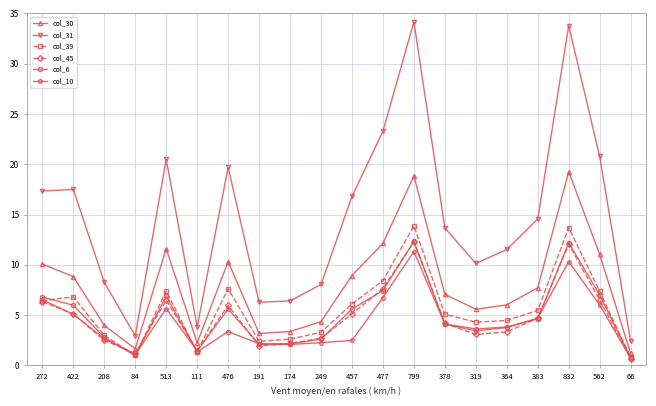

Count the number of categories in the chart.

20